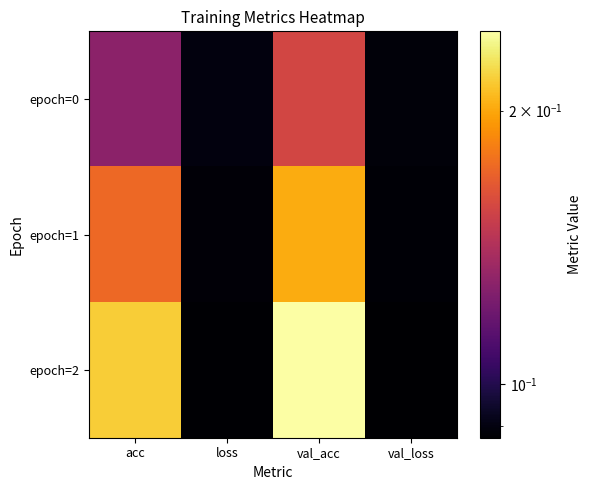

Which series has the largest total across all categories?

epoch=2